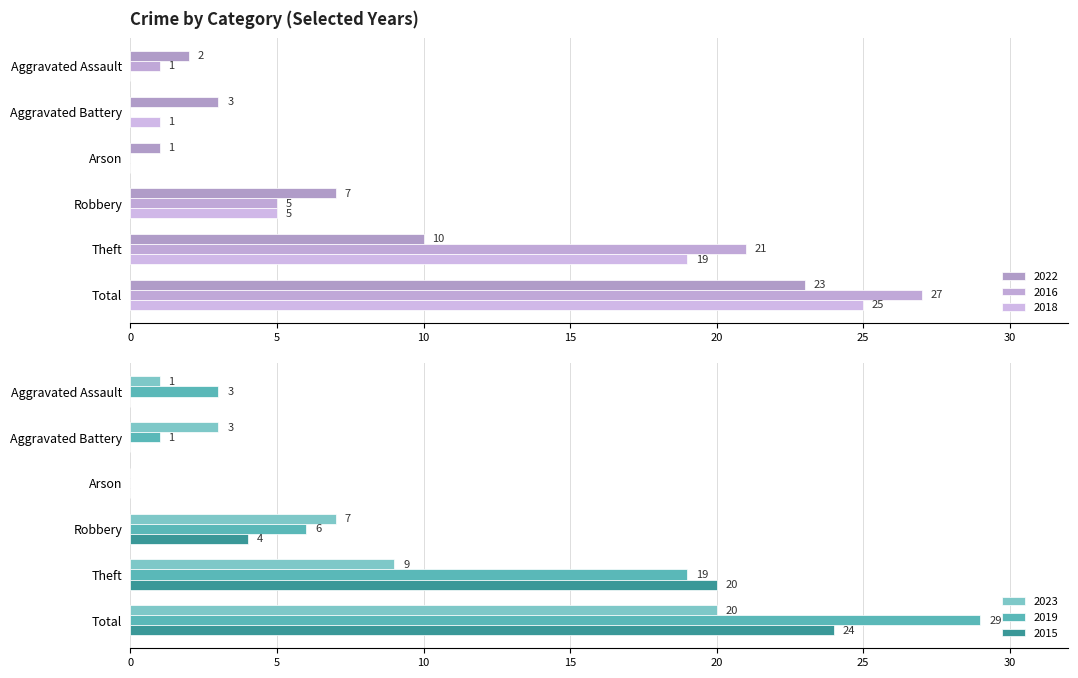

Which label corresponds to the largest value in the chart?

Total